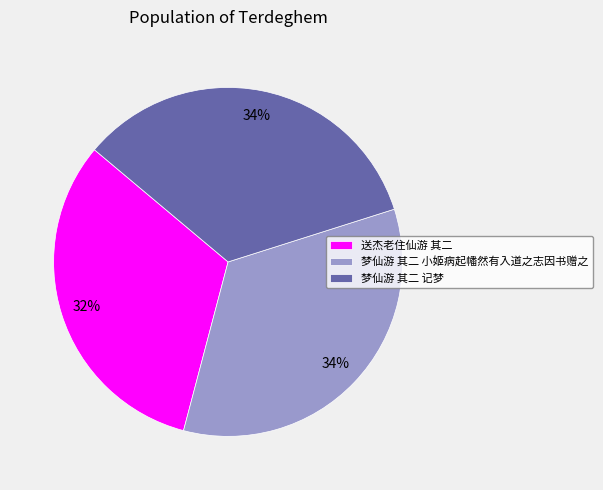

What is the ratio of the value at 梦仙游 其二 记梦 to the value at 梦仙游 其二 小姬病起幡然有入道之志因书赠之?

1.0